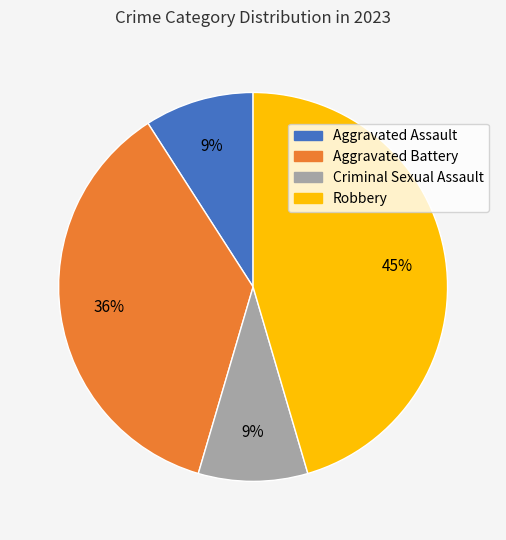

True or false: Robbery accounts for 54% of the total.

False